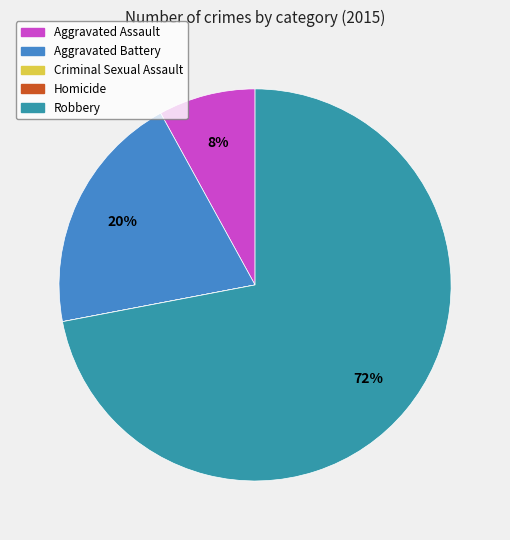

True or false: Robbery accounts for 67% of the total.

False